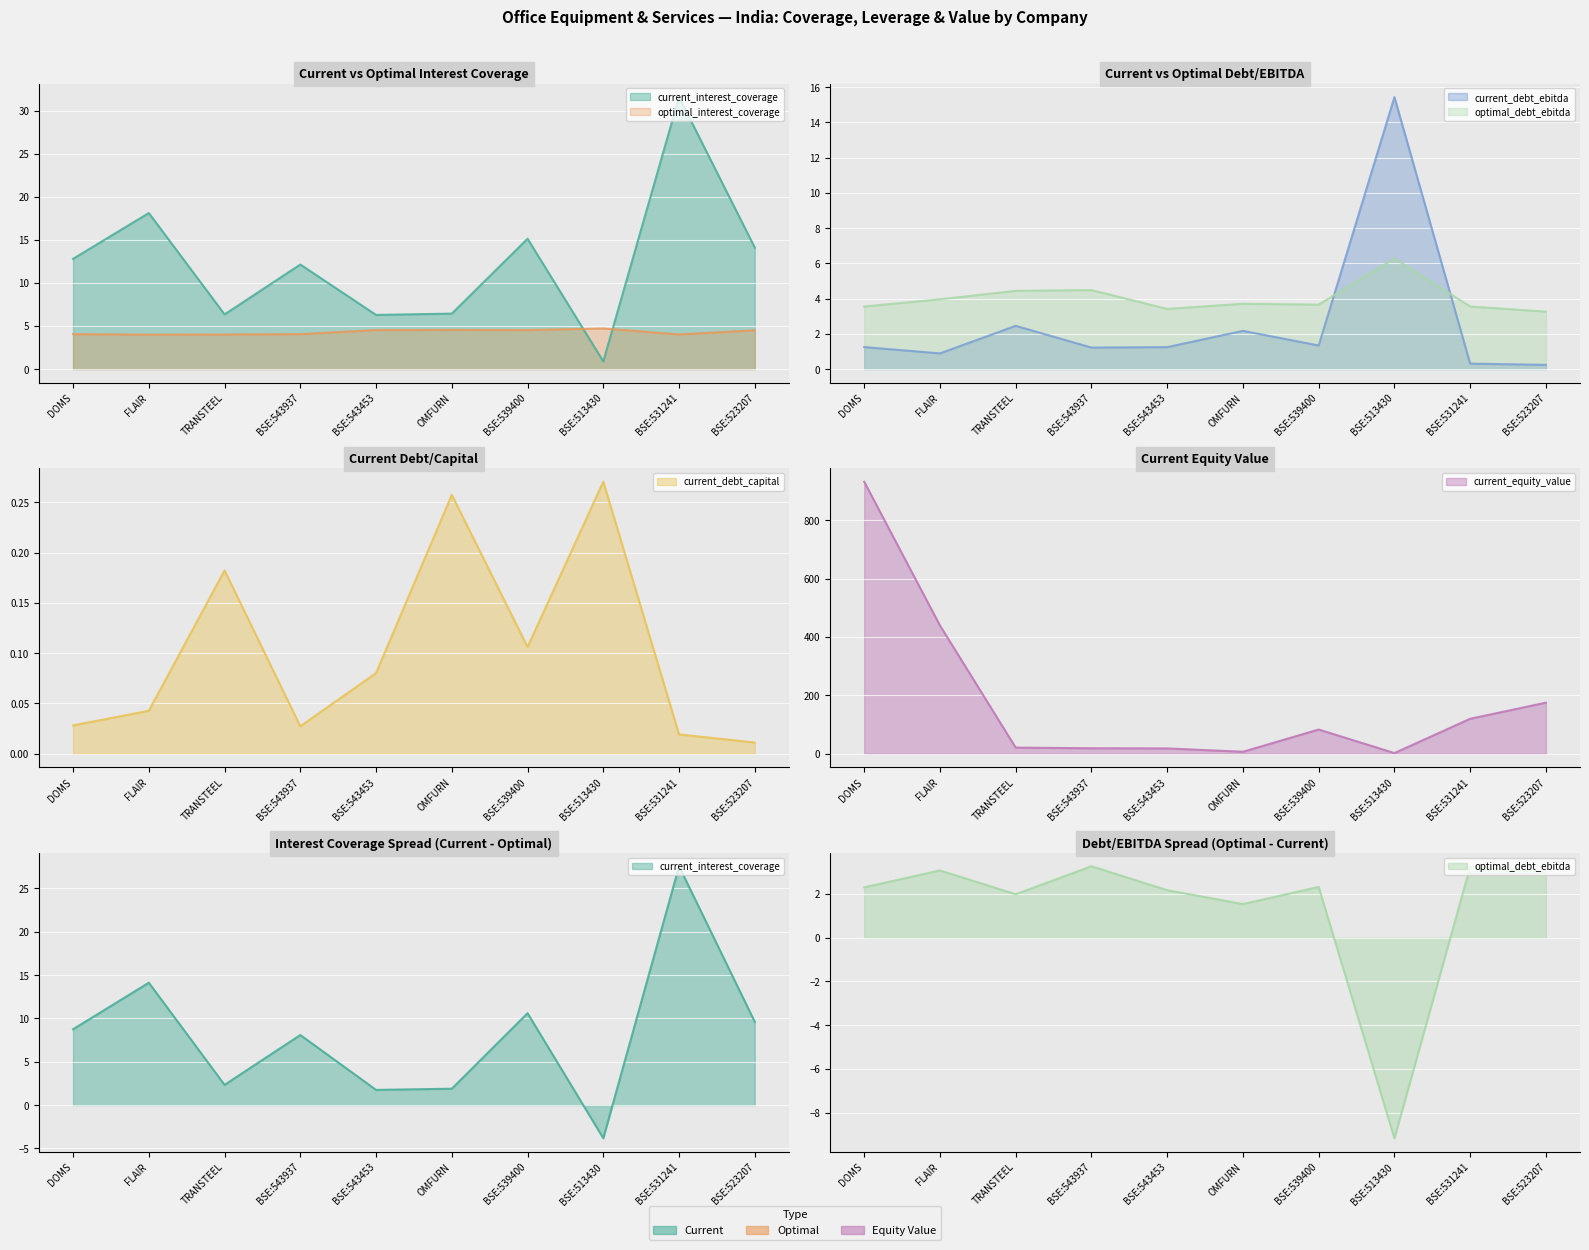

Reading left to right, transcribe all the data shown in this chart.

current_interest_coverage: DOMS=12.8	FLAIR=18.1	TRANSTEEL=6.4	BSE:543937=12.1	BSE:543453=6.3	OMFURN=6.4	BSE:539400=15.1	BSE:513430=0.9	BSE:531241=31.6	BSE:523207=14.1
optimal_interest_coverage: DOMS=4.1	FLAIR=4.0	TRANSTEEL=4.0	BSE:543937=4.1	BSE:543453=4.5	OMFURN=4.6	BSE:539400=4.5	BSE:513430=4.7	BSE:531241=4.0	BSE:523207=4.5
current_debt_ebitda: DOMS=1.2	FLAIR=0.9	TRANSTEEL=2.5	BSE:543937=1.2	BSE:543453=1.2	OMFURN=2.2	BSE:539400=1.3	BSE:513430=15.4	BSE:531241=0.3	BSE:523207=0.2
optimal_debt_ebitda: DOMS=3.6	FLAIR=4.0	TRANSTEEL=4.4	BSE:543937=4.5	BSE:543453=3.4	OMFURN=3.7	BSE:539400=3.7	BSE:513430=6.3	BSE:531241=3.6	BSE:523207=3.3
current_debt_capital: DOMS=0.0	FLAIR=0.0	TRANSTEEL=0.2	BSE:543937=0.0	BSE:543453=0.1	OMFURN=0.3	BSE:539400=0.1	BSE:513430=0.3	BSE:531241=0.0	BSE:523207=0.0
current_equity_value: DOMS=932.0	FLAIR=439.4	TRANSTEEL=20.8	BSE:543937=18.5	BSE:543453=18.0	OMFURN=6.6	BSE:539400=82.7	BSE:513430=2.1	BSE:531241=119.6	BSE:523207=174.8